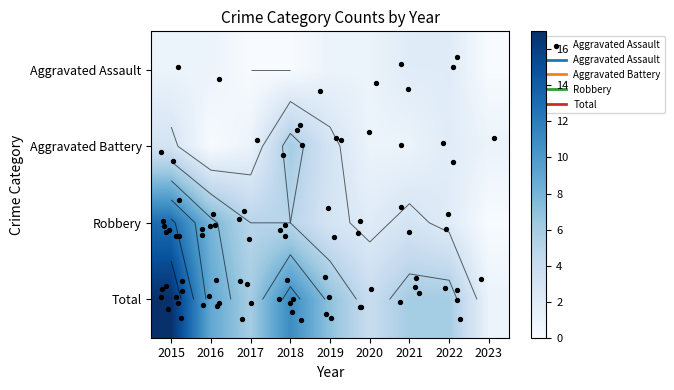

What is the total value across all series at 2023?

2